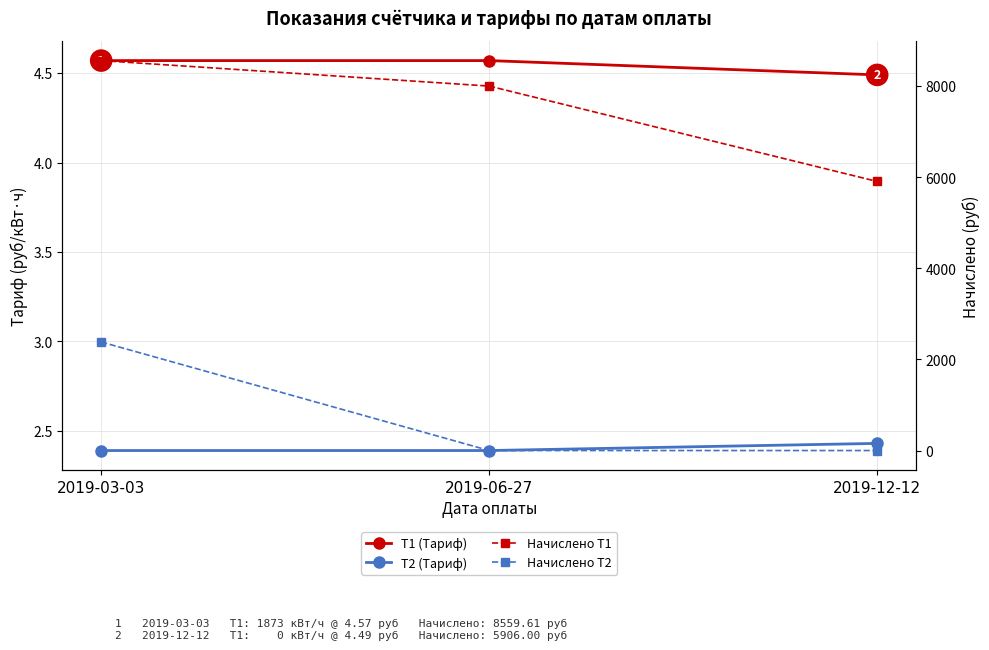

Reading left to right, what are all the values shown in this chart?

T1 (Тариф): 2019-03-03=4.6	2019-06-27=4.6	2019-12-12=4.5
T2 (Тариф): 2019-03-03=2.4	2019-06-27=2.4	2019-12-12=2.4
Начислено Т1: 2019-03-03=8559.6	2019-06-27=8000.0	2019-12-12=5906.0
Начислено Т2: 2019-03-03=2382.8	2019-06-27=0.0	2019-12-12=0.0